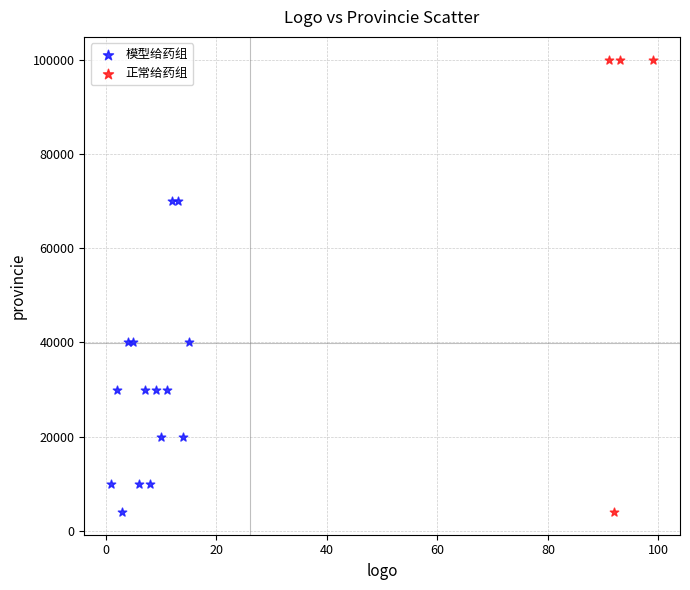

Which series contains the highest Y value?

正常给药组